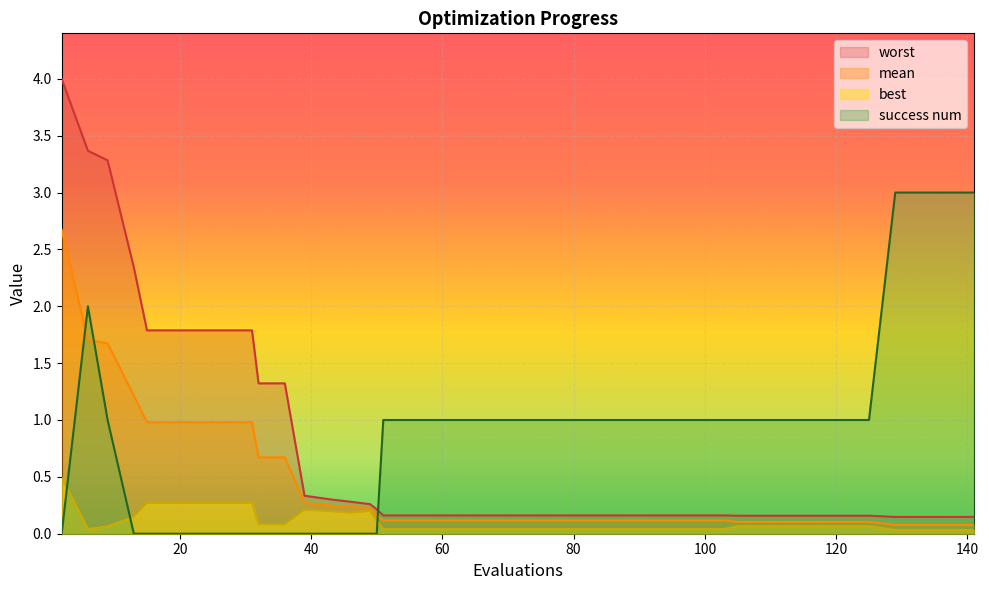

True or false: best and mean intersect in this chart.

False